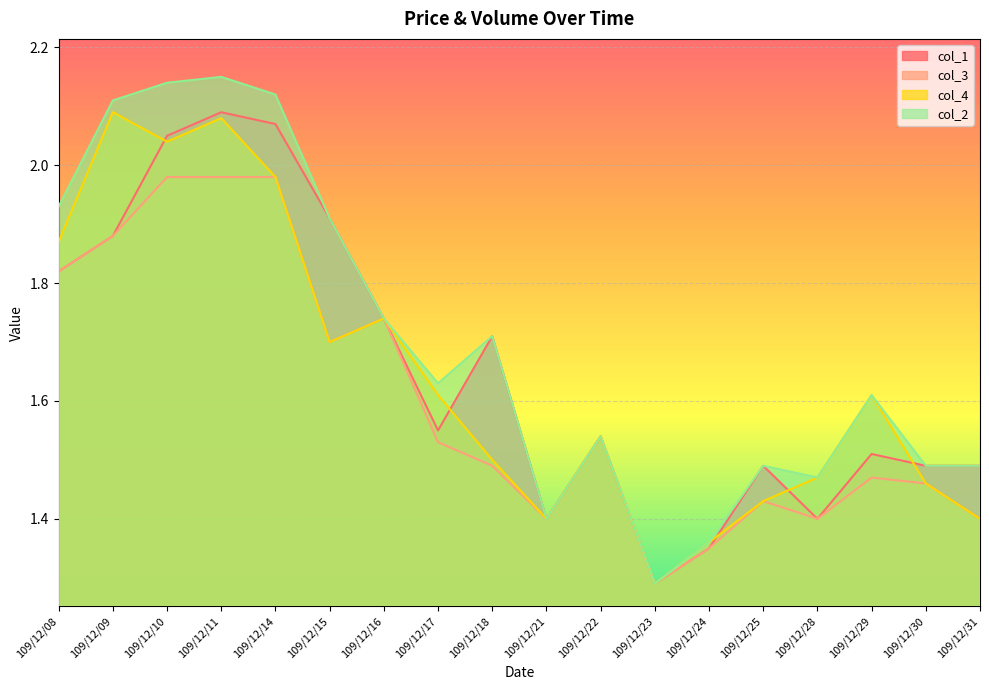

What is the minimum value shown in the chart?

1.3